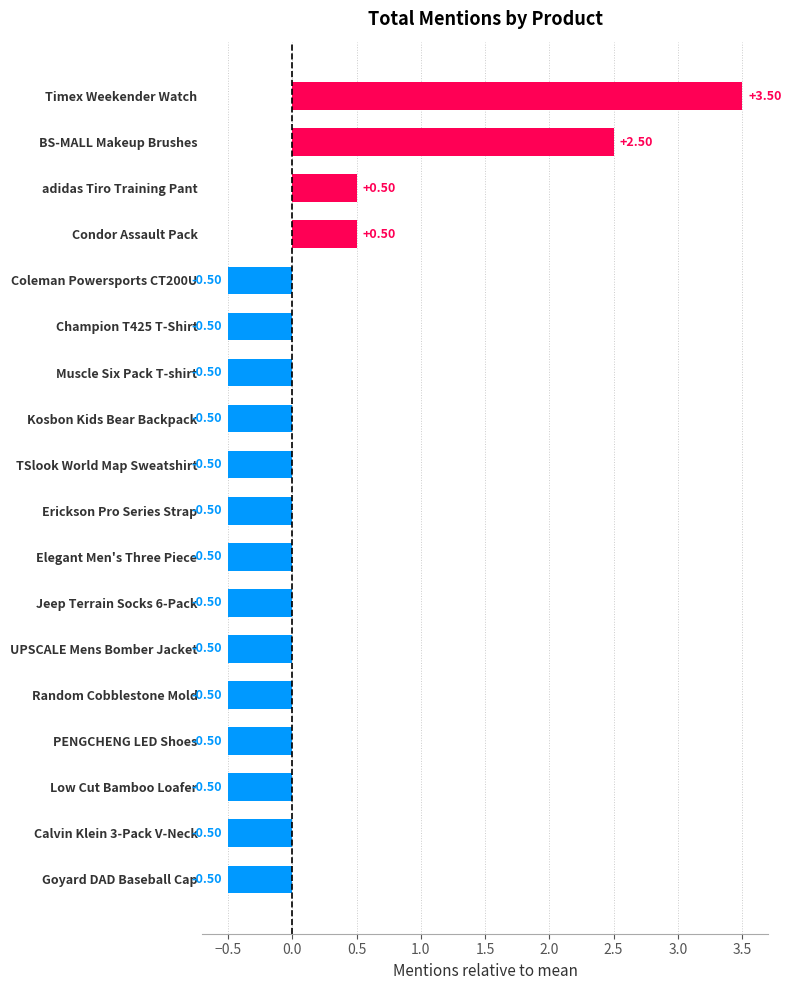

How many positive values are there?

4